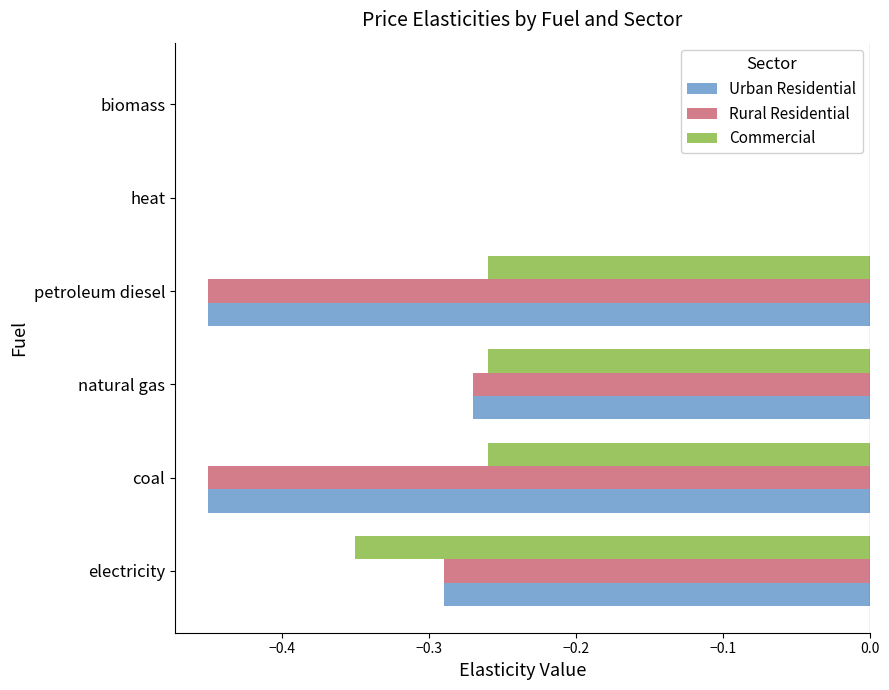

The value of Rural Residential at biomass is 0.0. True or false?

True